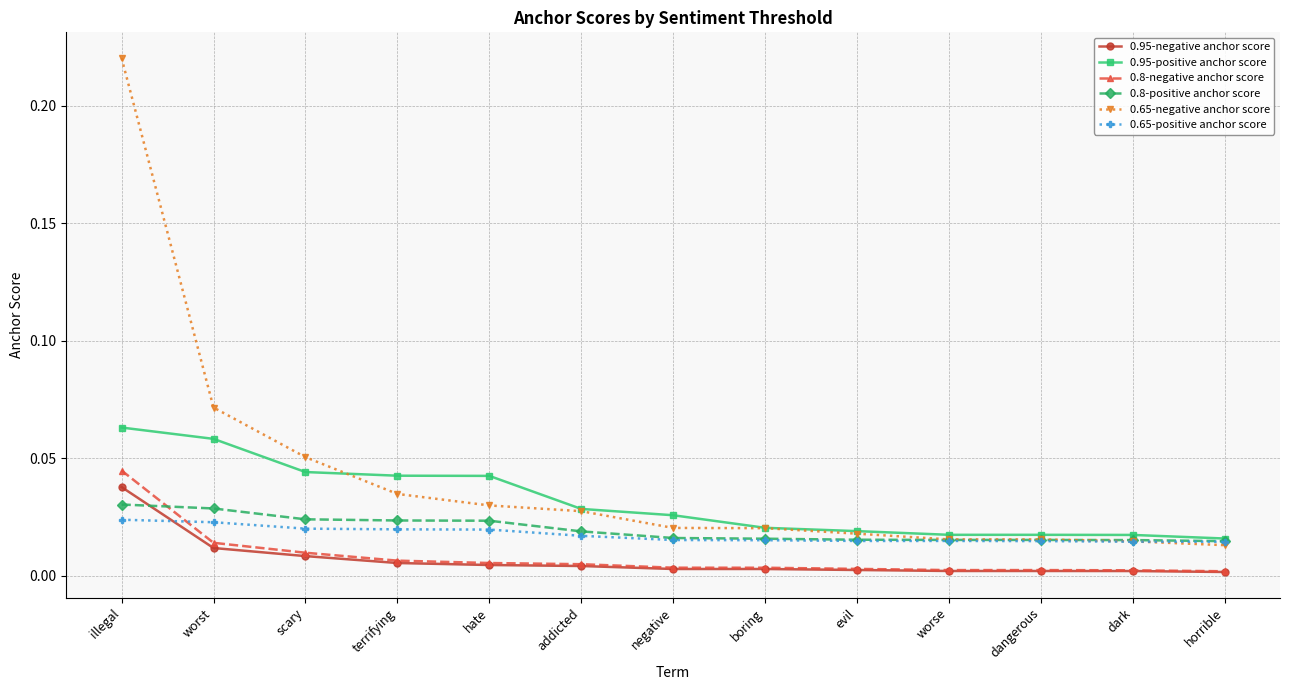

Which series has the largest total across all categories?

0.65-negative anchor score